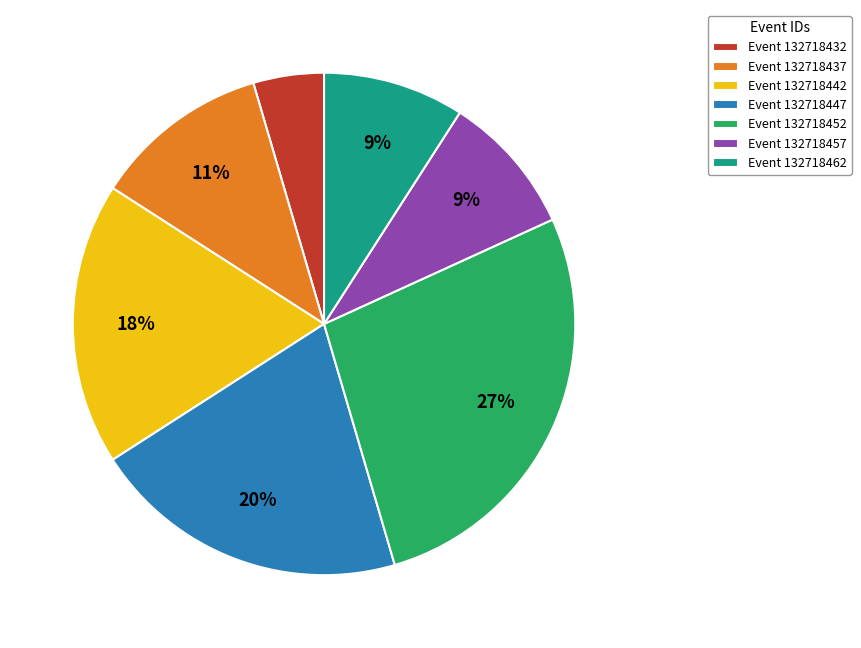

Approximately how many times larger is the value at Event 132718437 compared to Event 132718442?

0.6